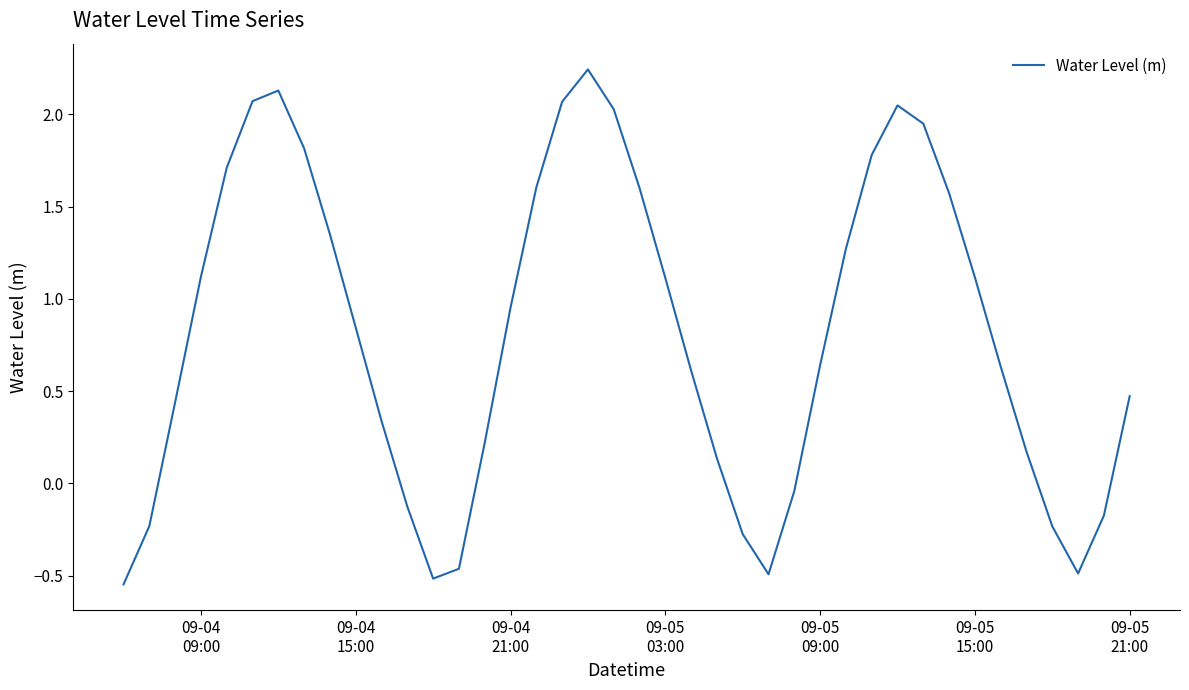

What is the difference between the maximum and minimum values?

2.8